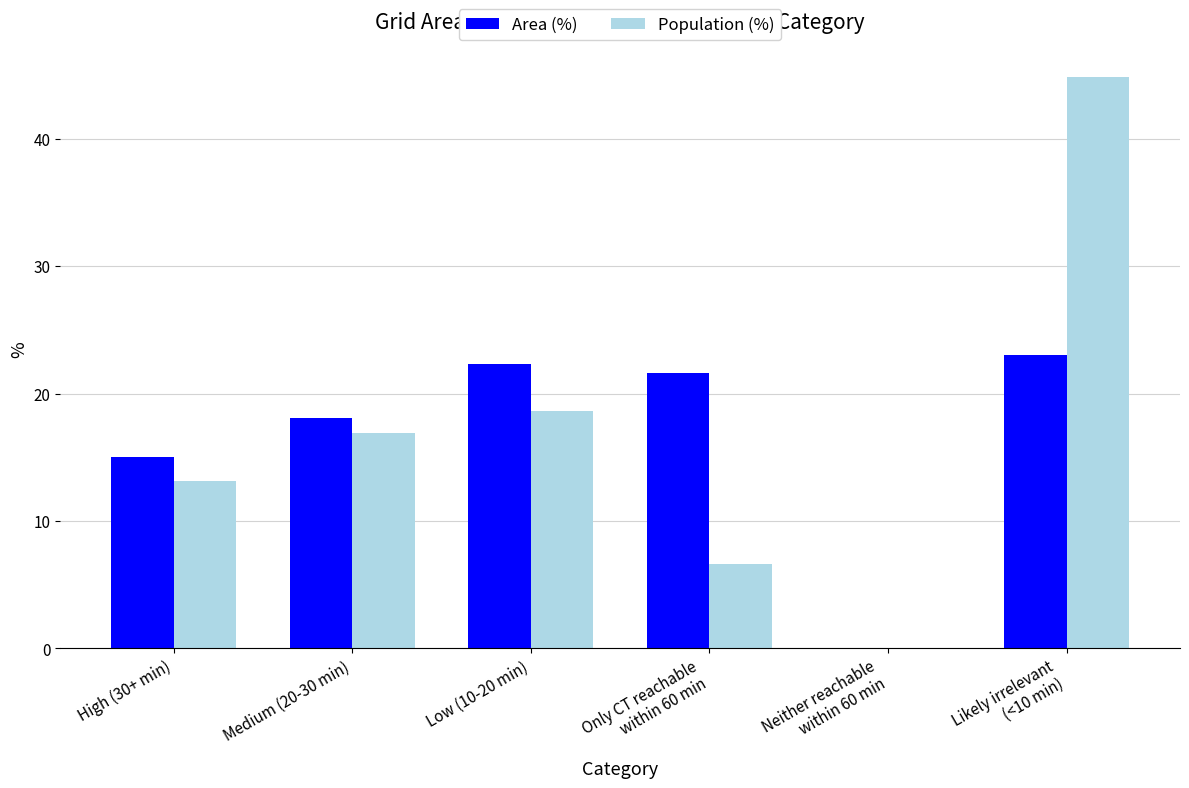

What is the greatest value displayed?

44.8